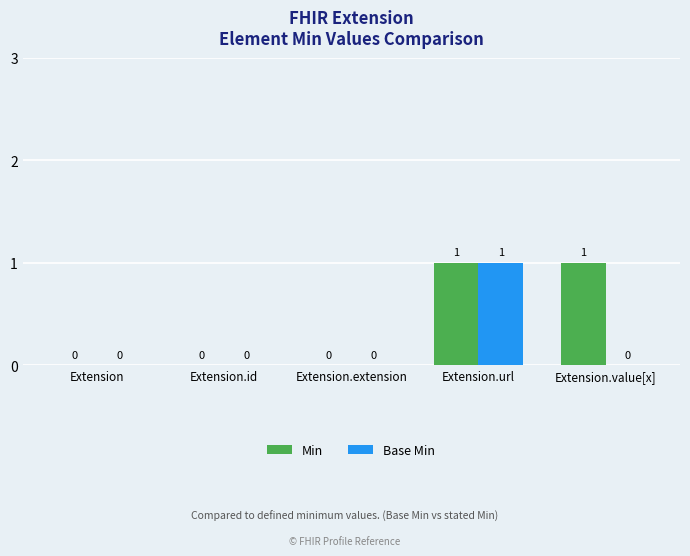

How many values in Base Min are above zero?

1